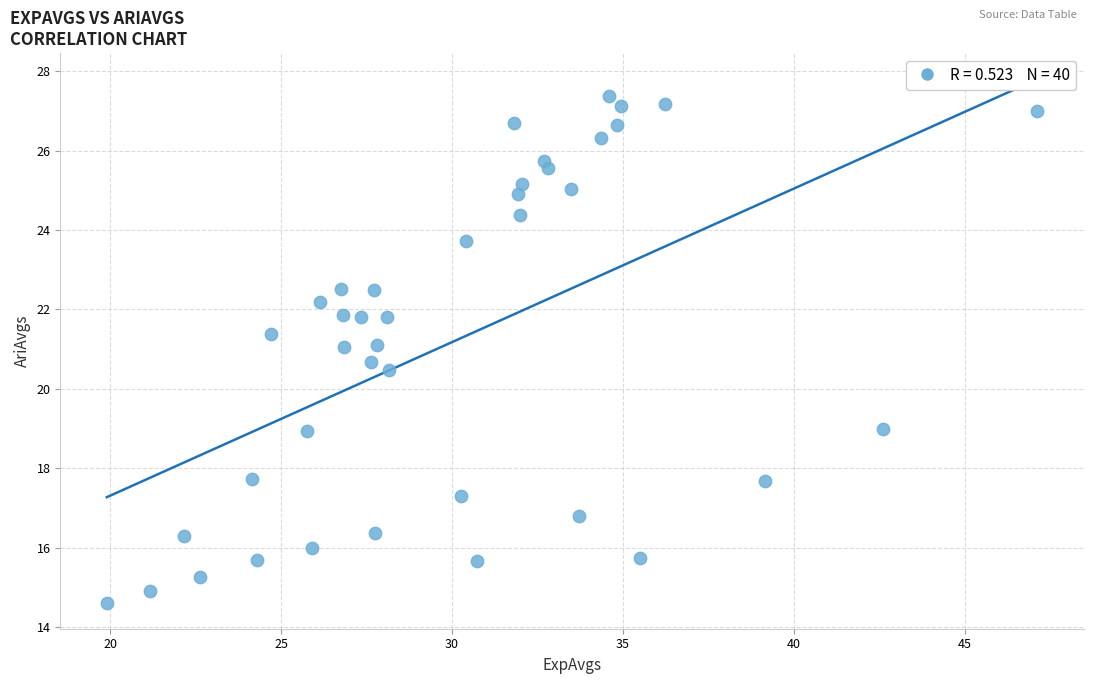

What is the range of Y values (max minus min)?

12.8